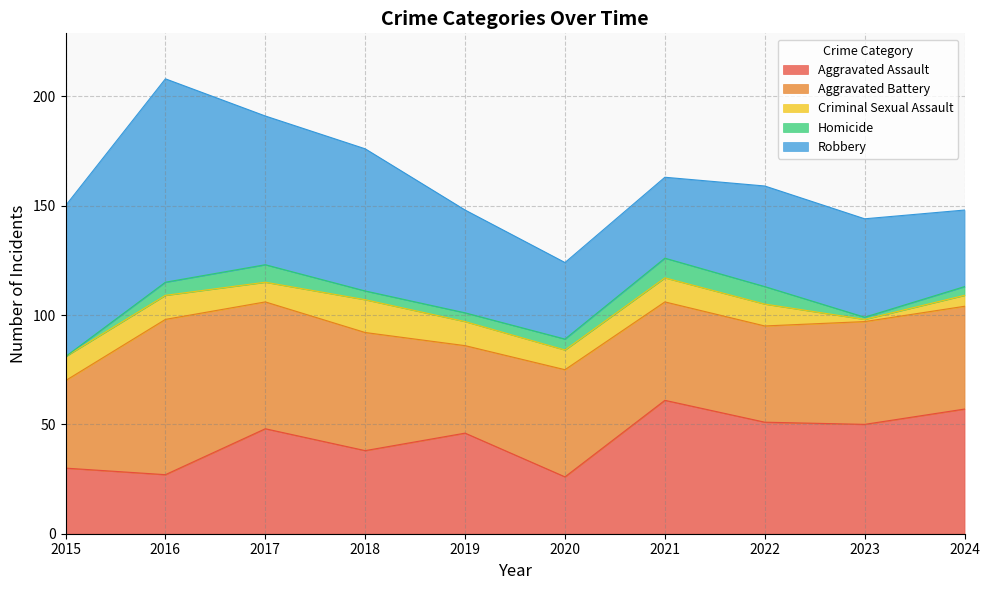

How many values in the Aggravated Assault series exceed 48?

4